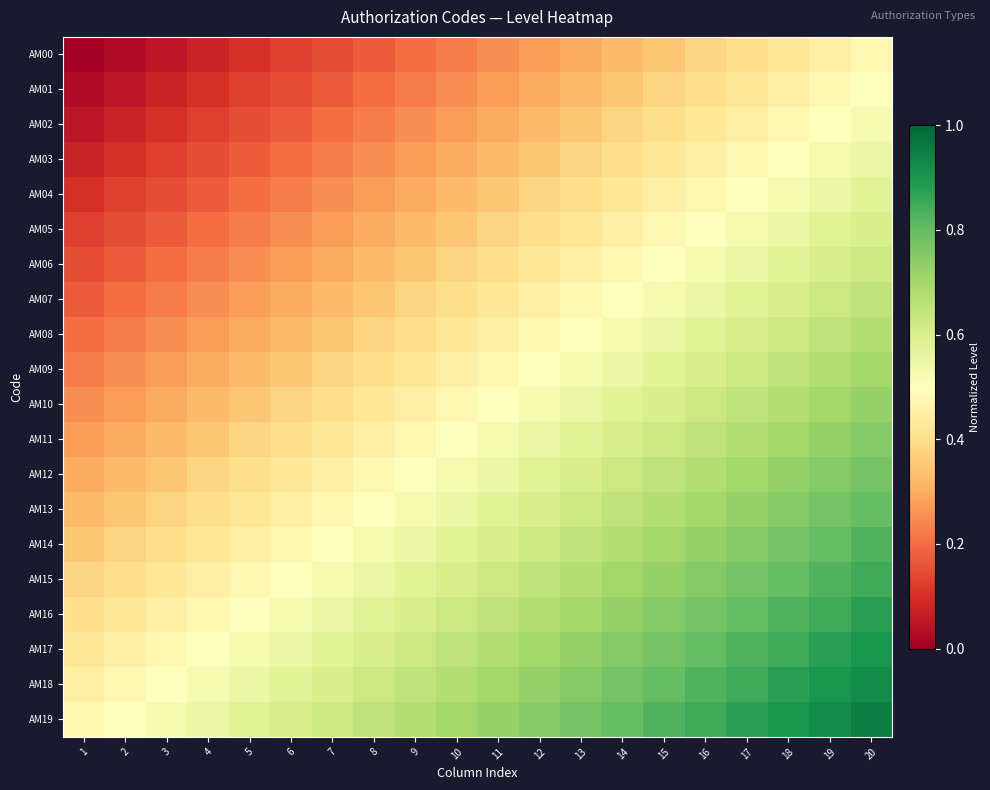

At 5, list the series in order from smallest to largest.

AM00, AM01, AM02, AM03, AM04, AM05, AM06, AM07, AM08, AM09, AM10, AM11, AM12, AM13, AM14, AM15, AM16, AM17, AM18, AM19